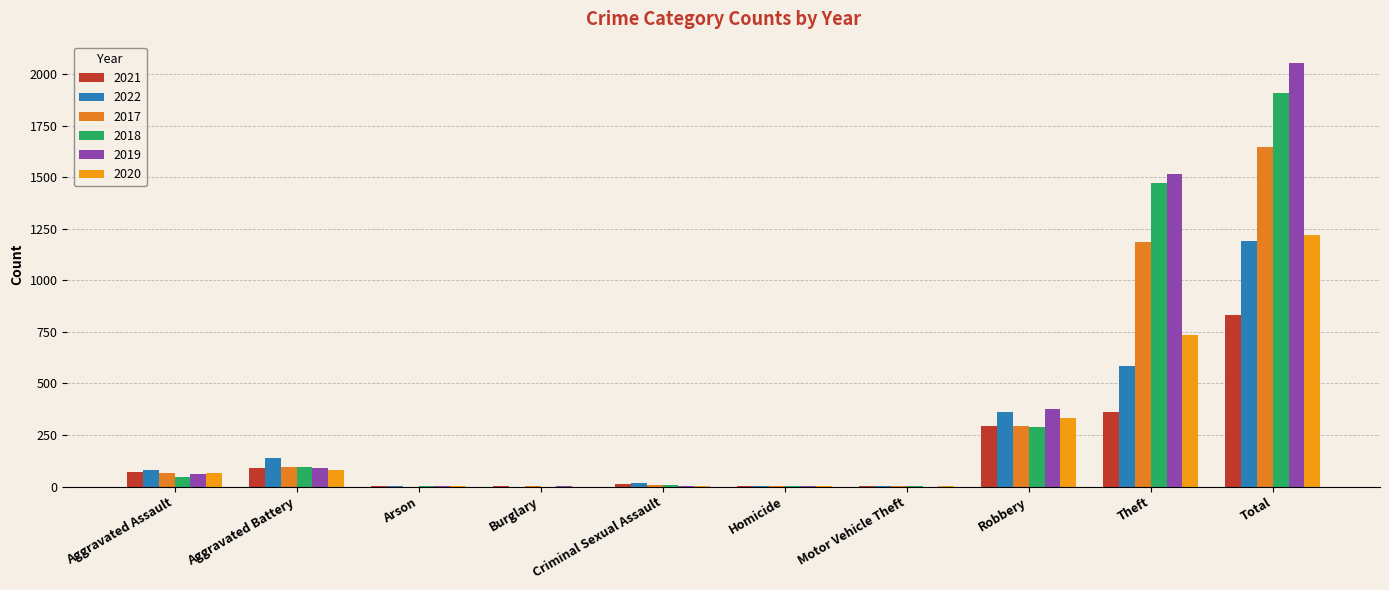

The 2022 series shows 4 at Homicide. True or false?

True